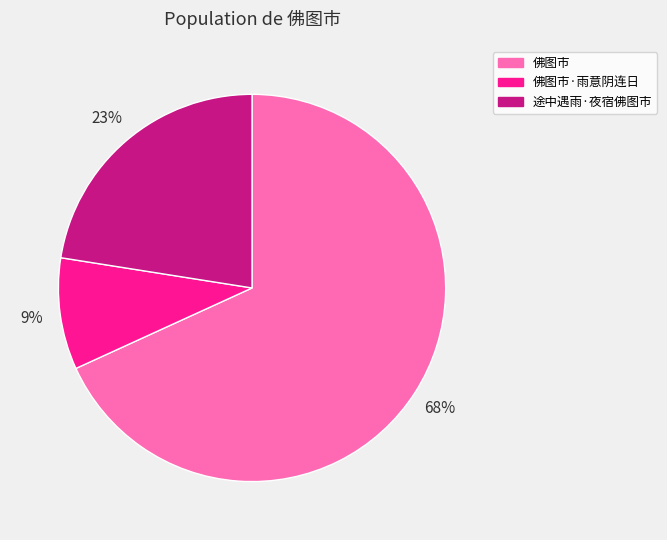

Rank the categories by value from lowest to highest.

佛图市·雨意阴连日, 途中遇雨·夜宿佛图市, 佛图市